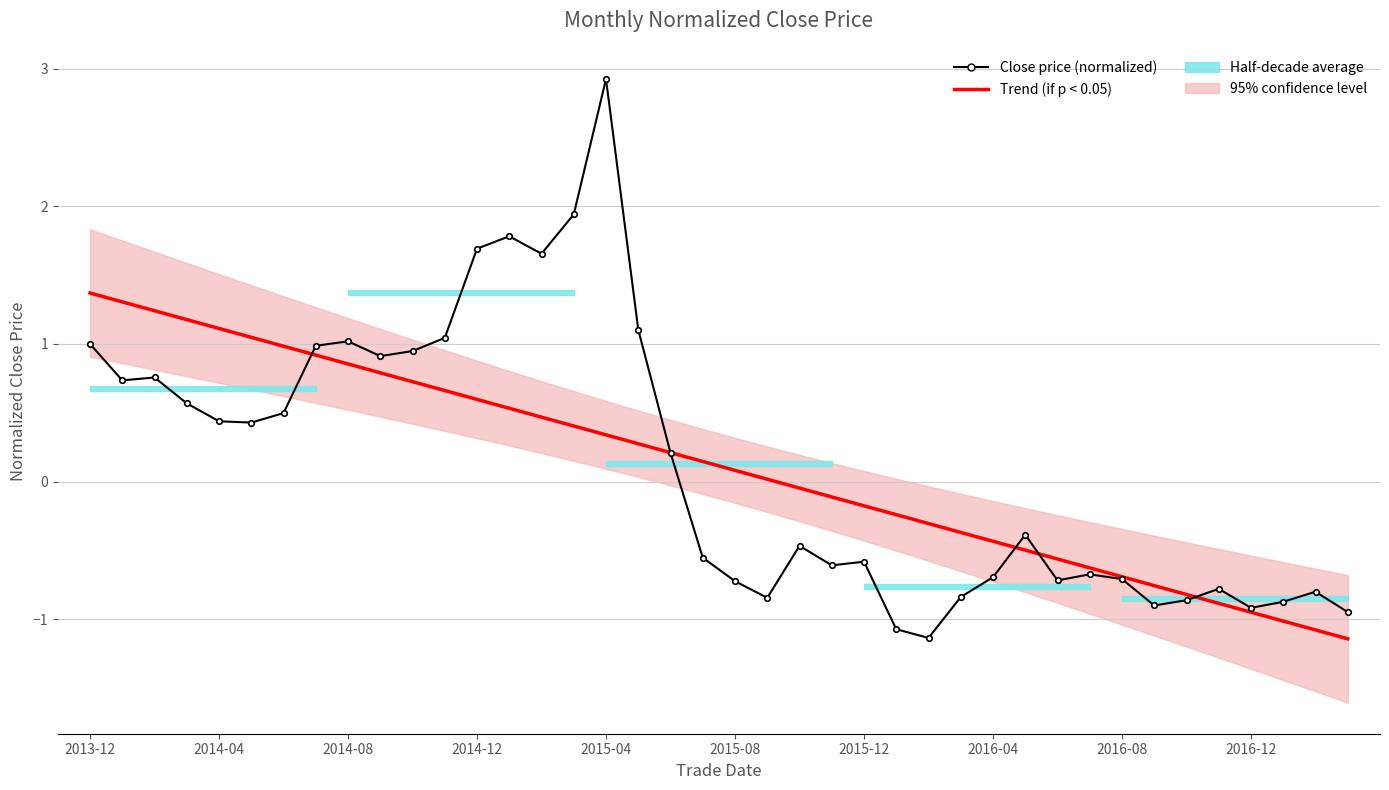

Reading right to left, transcribe all the data shown in this chart.

Trend (if p < 0.05): -1.1	-1.1	-1.0	-0.9	-0.9	-0.8	-0.8	-0.7	-0.6	-0.6	-0.5	-0.4	-0.4	-0.3	-0.2	-0.2	-0.1	-0.0	0.0	0.1	0.1	0.2	0.3	0.3	0.4	0.5	0.5	0.6	0.7	0.7	0.8	0.9	0.9	1.0	1.0	1.1	1.2	1.2	1.3	1.4
Close price (normalized): -0.9	-0.8	-0.9	-0.9	-0.8	-0.9	-0.9	-0.7	-0.7	-0.7	-0.4	-0.7	-0.8	-1.1	-1.1	-0.6	-0.6	-0.5	-0.8	-0.7	-0.6	0.2	1.1	2.9	1.9	1.7	1.8	1.7	1.0	0.9	0.9	1.0	1.0	0.5	0.4	0.4	0.6	0.8	0.7	1.0